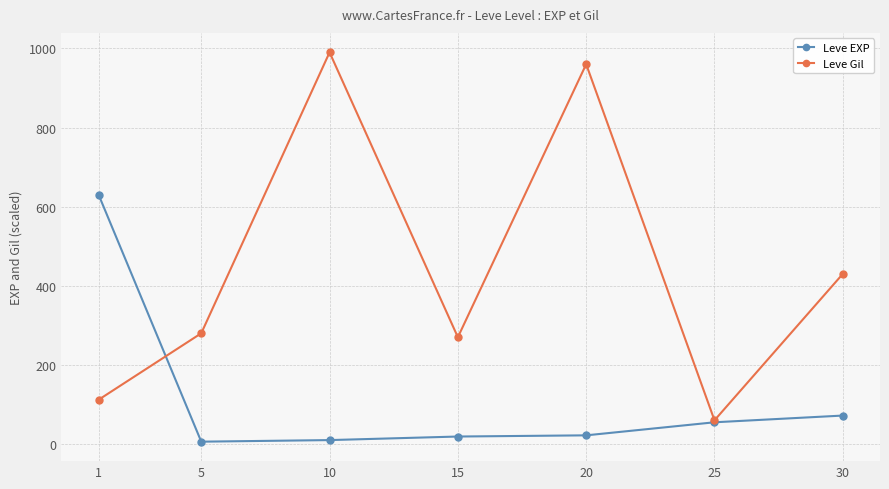

Between 15 and 30, which series saw the biggest shift?

Leve Gil